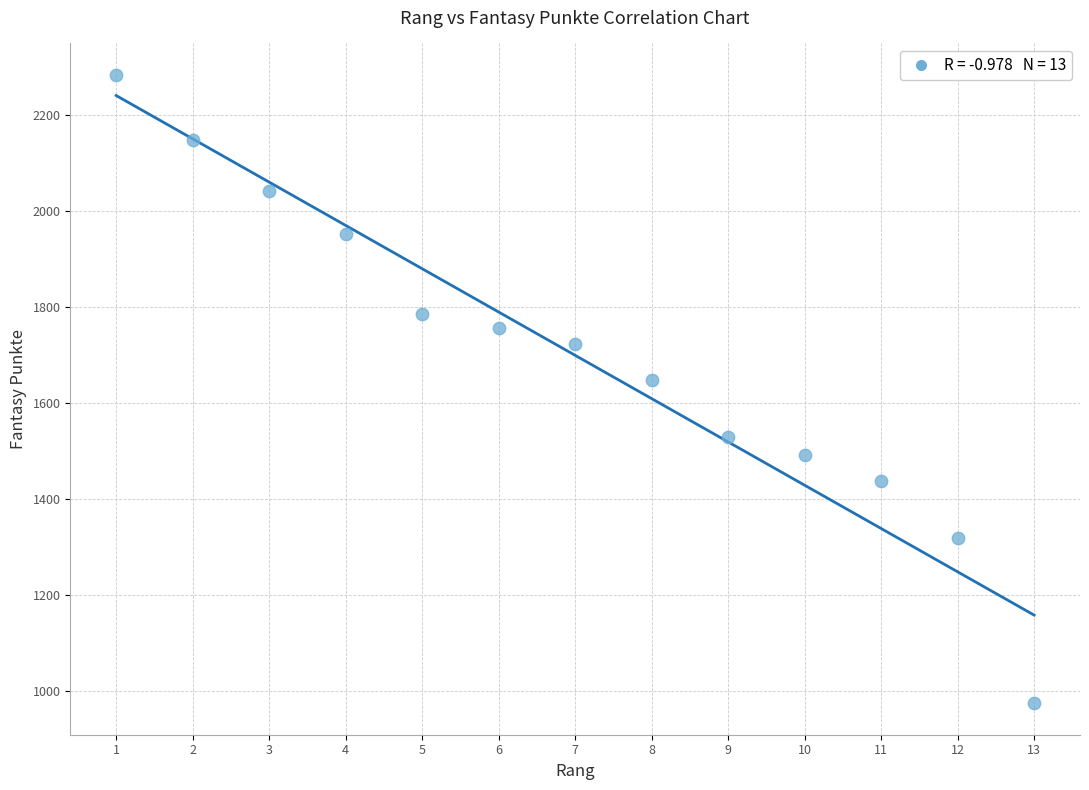

What Y value in the scatter plot is closest to 1629?

1649